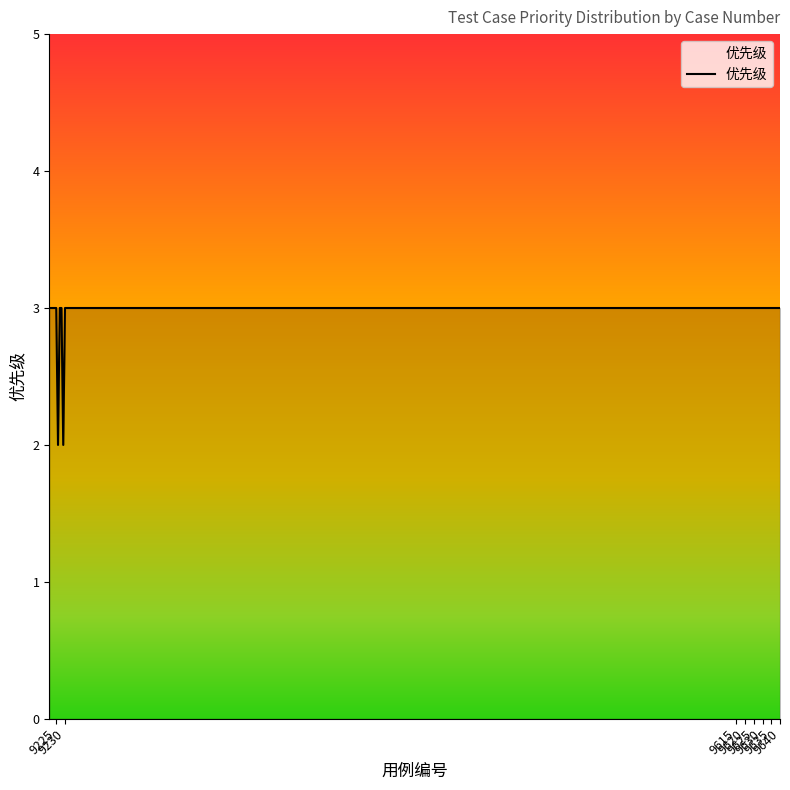

How many data points are less than 3?

2